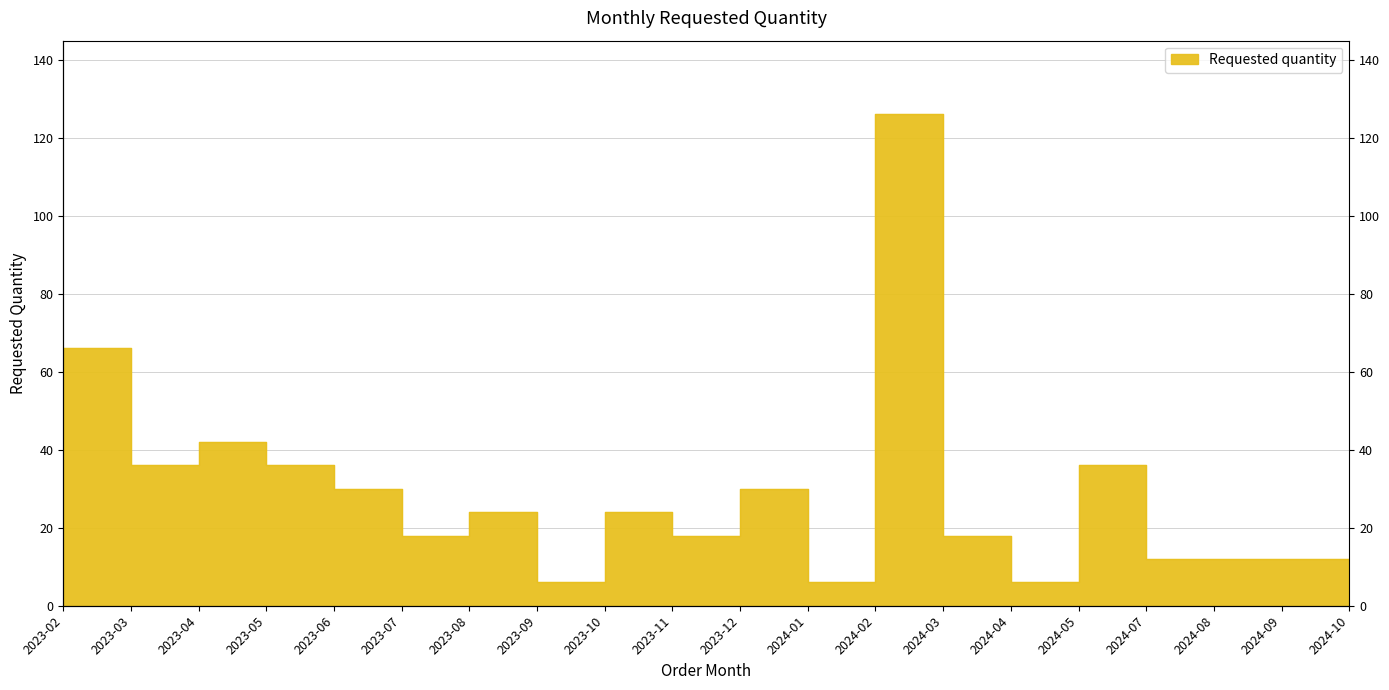

What is the value of the 4th point from the left?

36